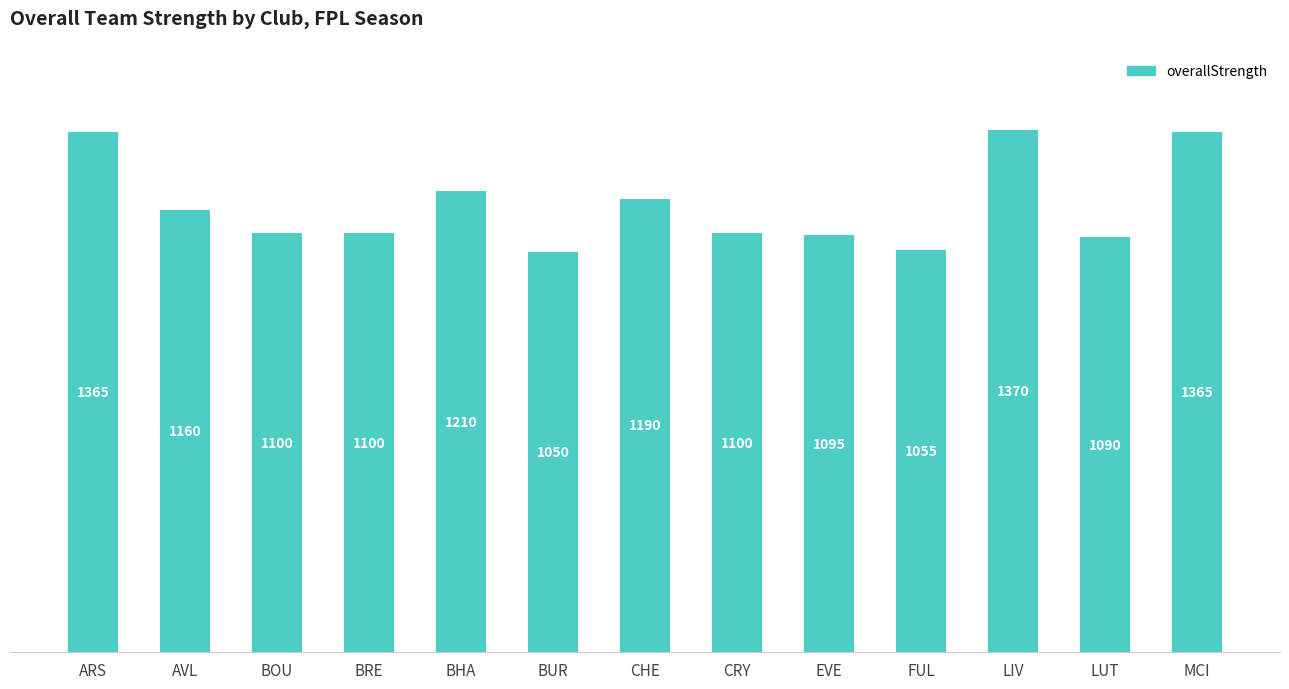

What is the approximate value at BHA, to the nearest 50?

1200